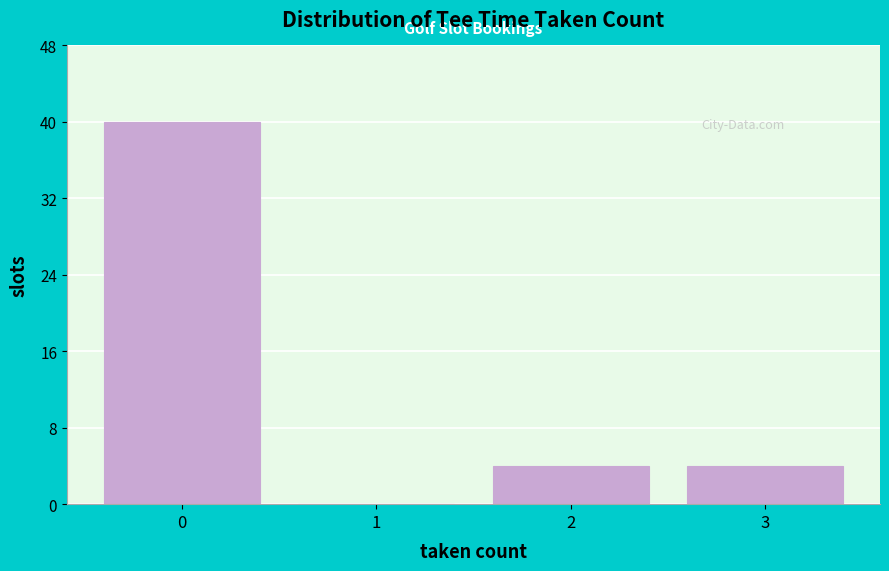

Reading right to left, list all the values displayed in this chart.

3=4	2=4	1=0	0=40